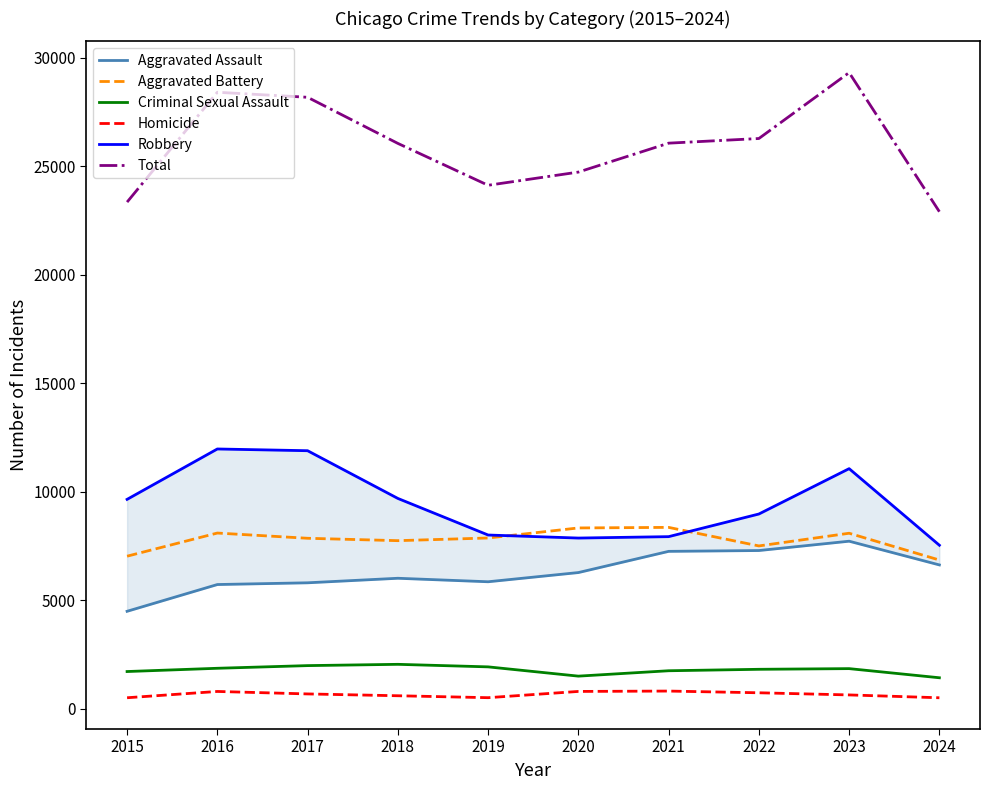

What is the value of the Aggravated Battery point at the 9th from the left?

8077